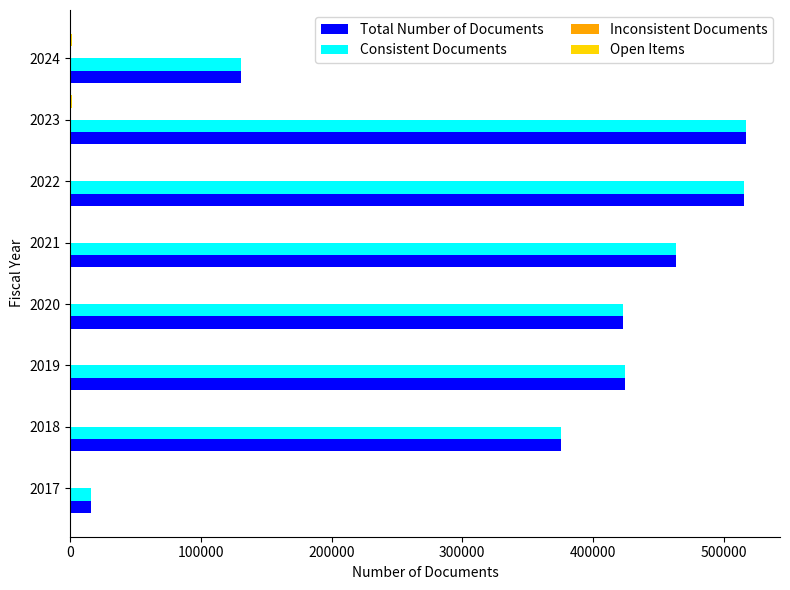

Is the value of Consistent Documents at 2020 greater than the value of Total Number of Documents at 2018?

Yes